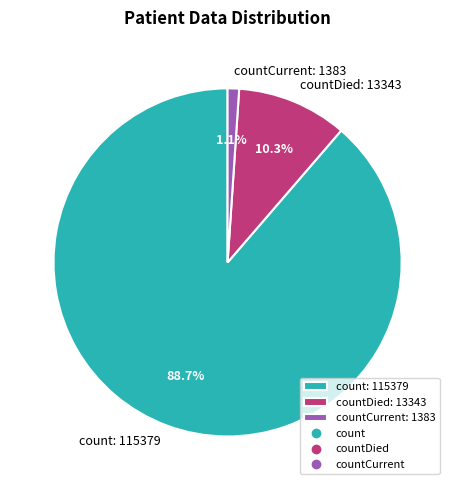

How much of the chart is everything except countDied: 13343?

89.7%